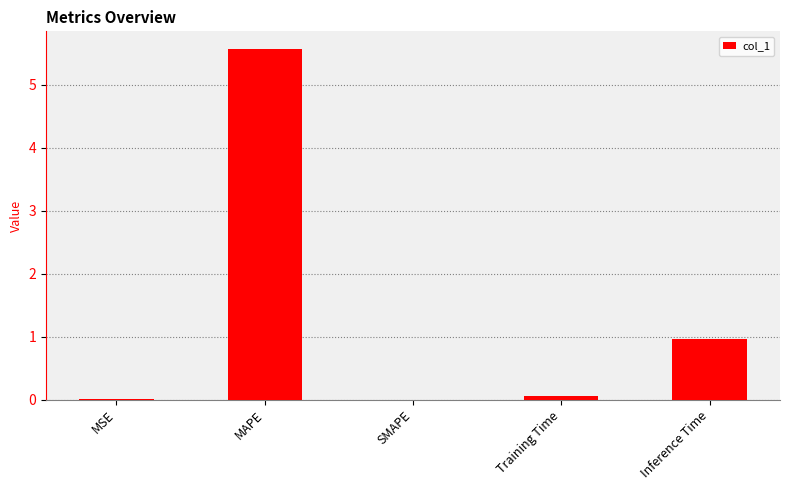

What is the difference between the values at MSE and Inference Time?

1.0